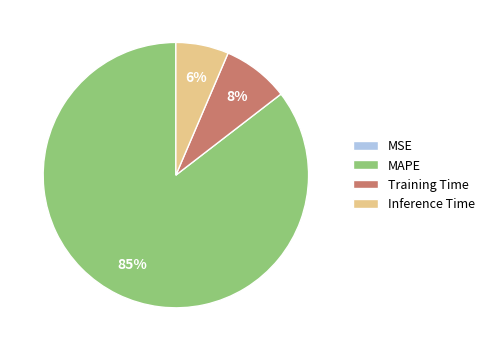

Is the sum of MAPE and Training Time greater than half?

Yes